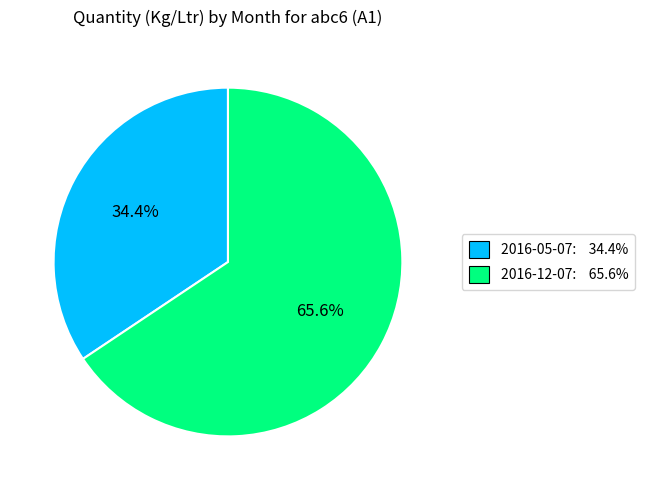

Which slice is the largest?

2016-12-07